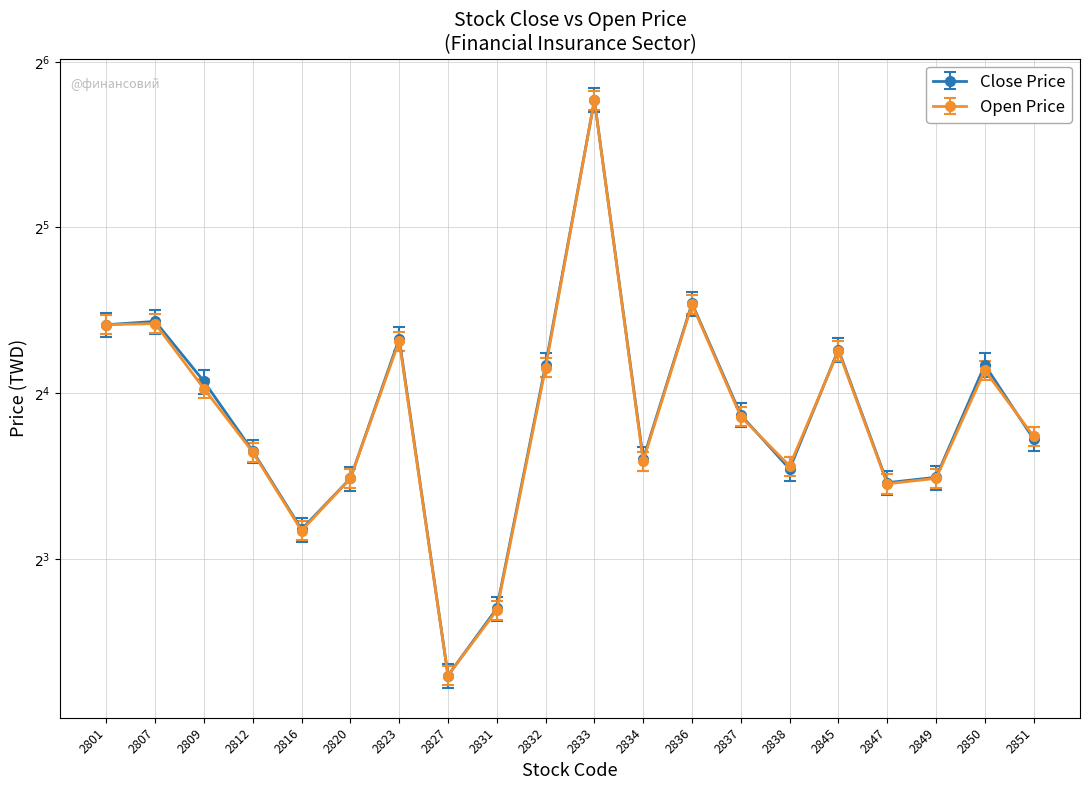

What is the difference between the highest and lowest values at 2845?

0.1